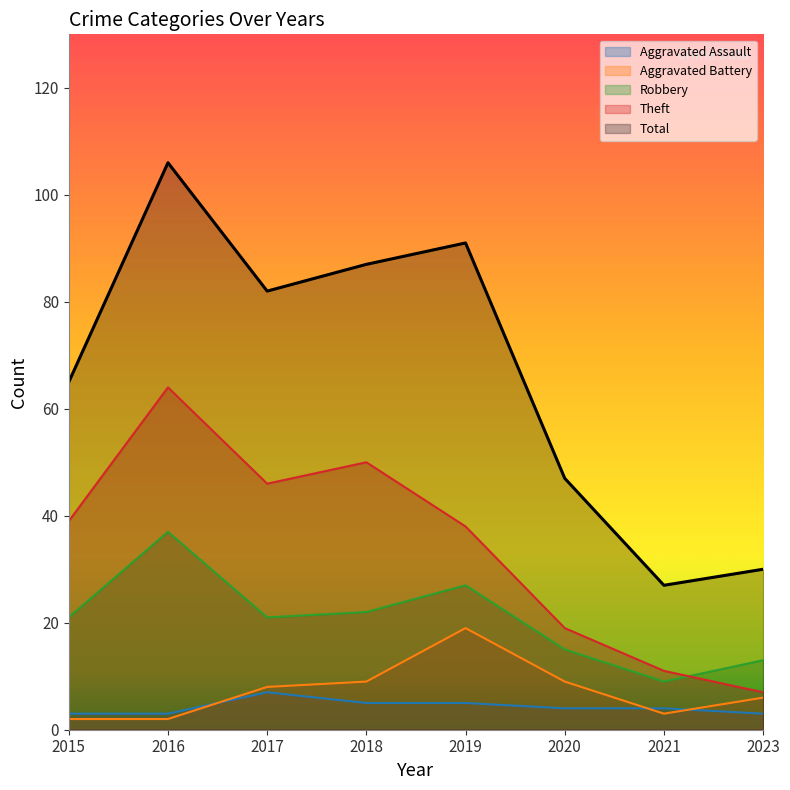

What is the total value across all series at 2018?

173